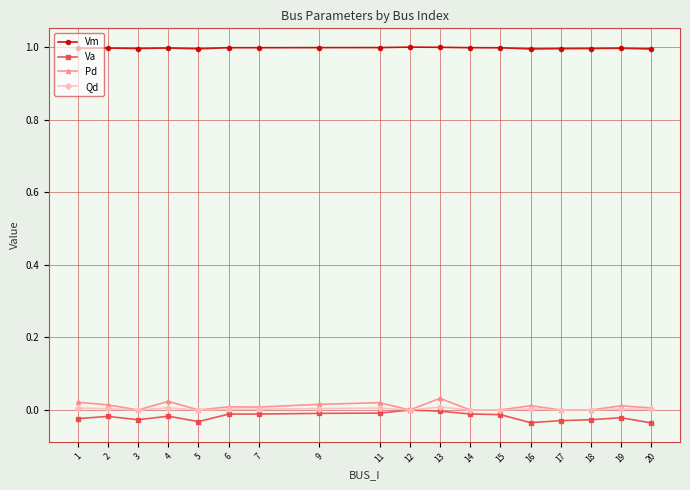

True or false: Vm and Qd cross at least once.

False